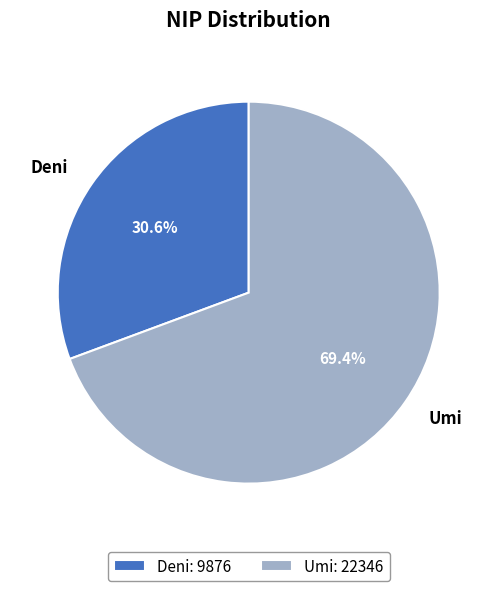

Which has a higher value, Umi or Deni?

Umi